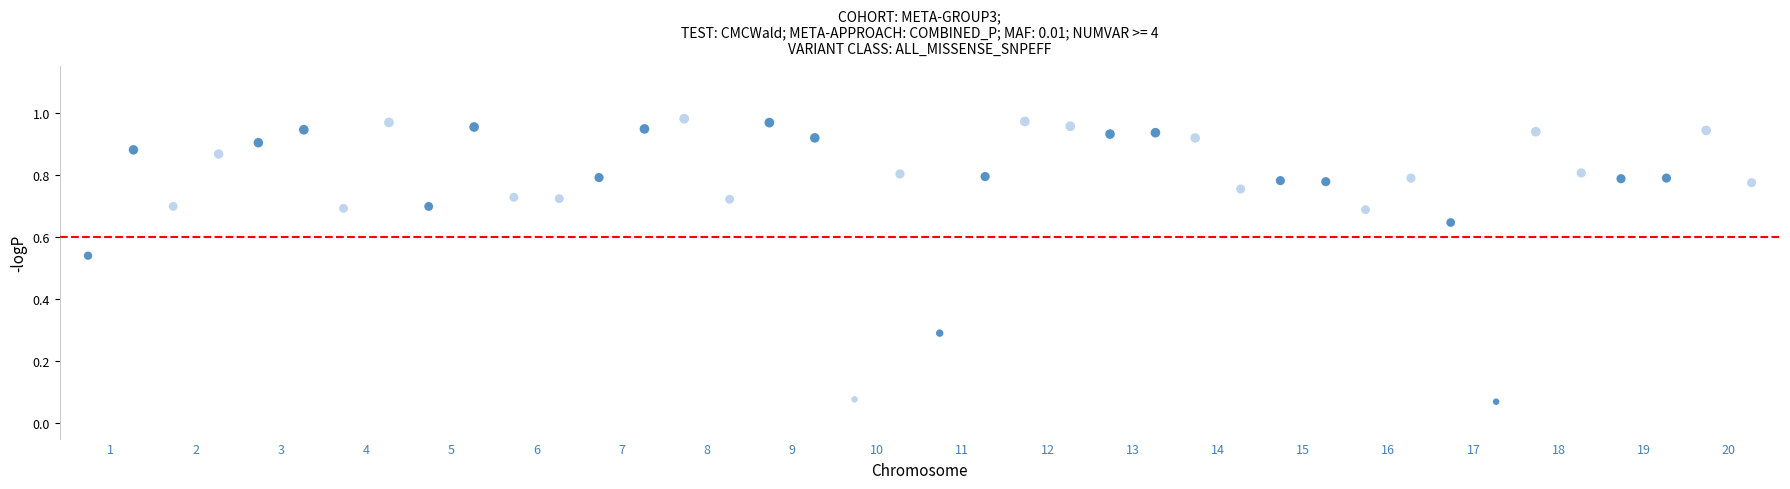

What is the range of X values (max minus min)?

29.3